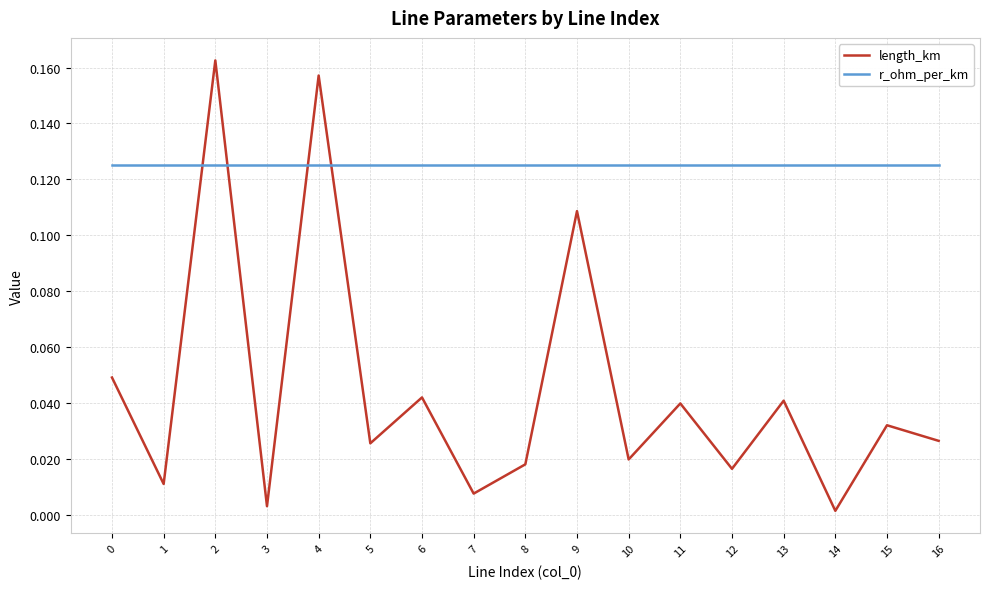

How many times do r_ohm_per_km and length_km cross each other?

4